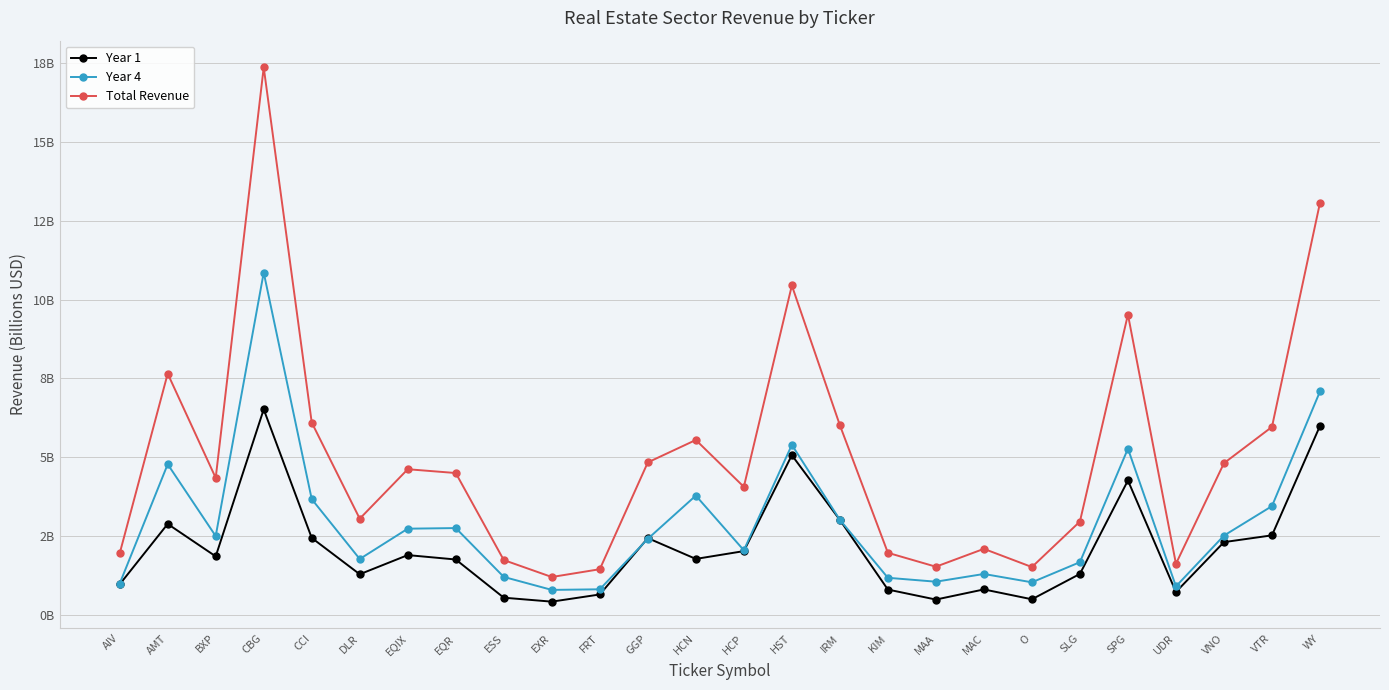

True or false: Total Revenue and Year 1 cross at least once.

False